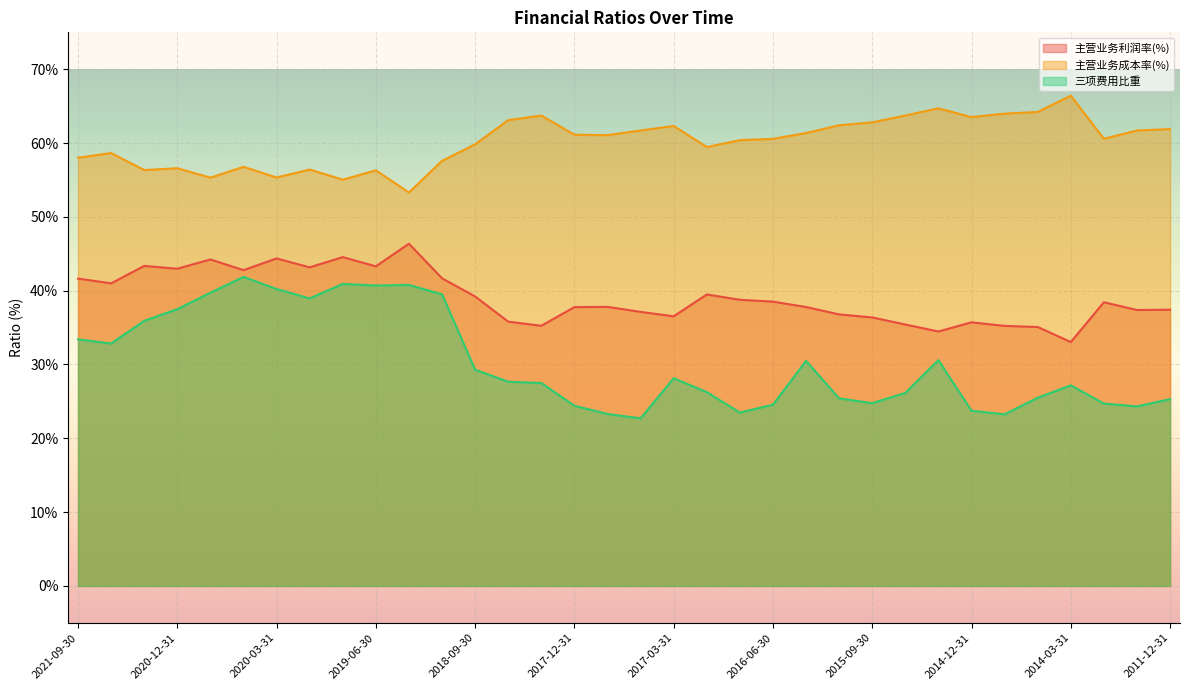

The 三项费用比重 series shows 34.1 at 2014-06-30. True or false?

False